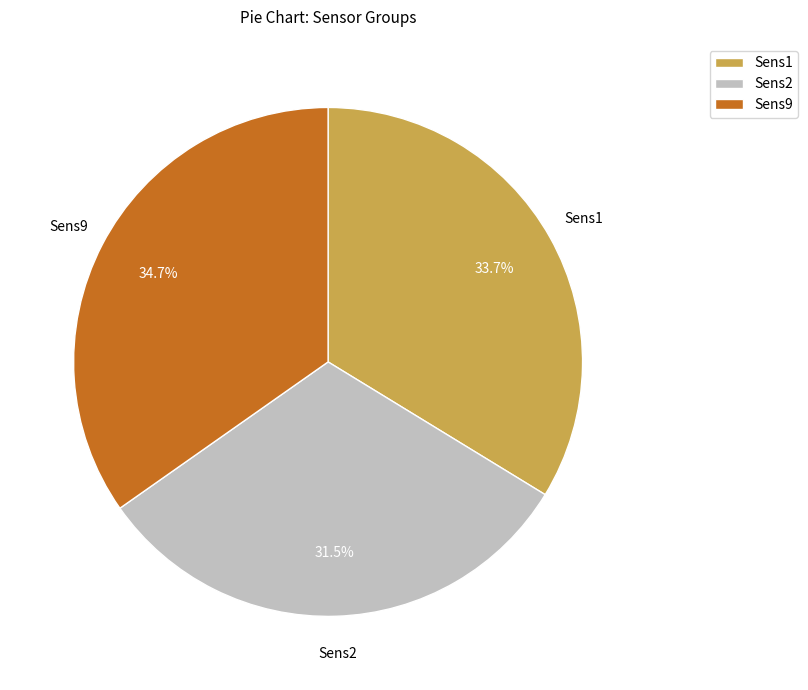

How many segments does this pie chart have?

3